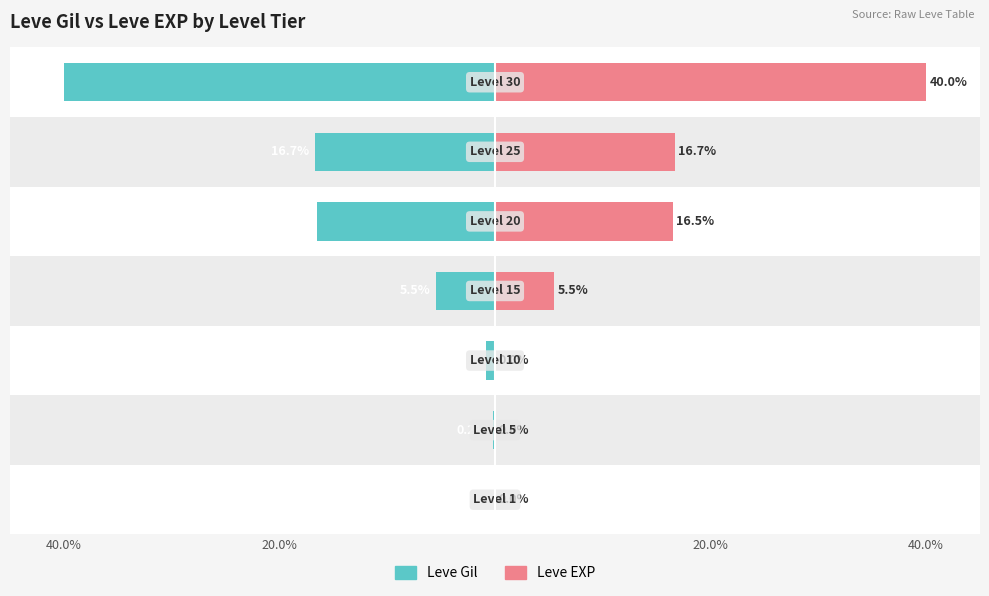

How many groups of bars are there?

7